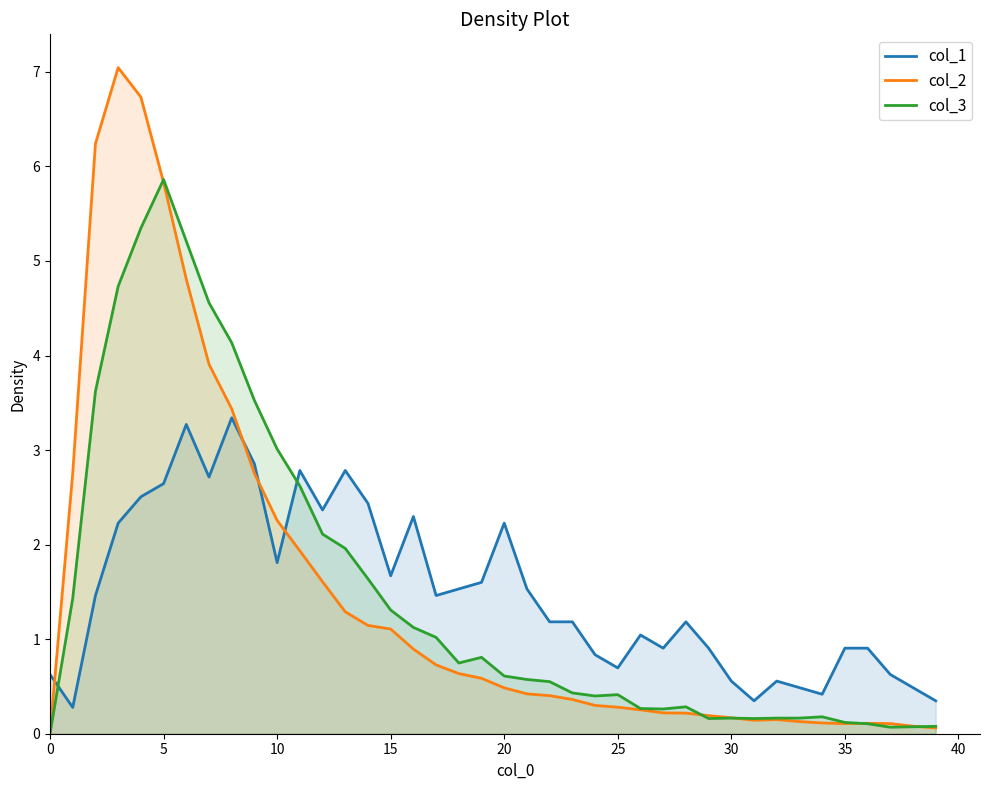

Reading left to right, what are all the values shown in this chart?

col_1: 0.6	0.3	1.5	2.2	2.5	2.6	3.3	2.7	3.3	2.9	1.8	2.8	2.4	2.8	2.4	1.7	2.3	1.5	1.5	1.6	2.2	1.5	1.2	1.2	0.8	0.7	1.0	0.9	1.2	0.9	0.6	0.3	0.6	0.5	0.4	0.9	0.9	0.6	0.5	0.3
col_2: 0.0	2.8	6.2	7.0	6.7	5.8	4.8	3.9	3.4	2.8	2.3	1.9	1.6	1.3	1.1	1.1	0.9	0.7	0.6	0.6	0.5	0.4	0.4	0.4	0.3	0.3	0.3	0.2	0.2	0.2	0.2	0.1	0.1	0.1	0.1	0.1	0.1	0.1	0.1	0.1
col_3: 0.0	1.4	3.6	4.7	5.3	5.9	5.2	4.6	4.1	3.5	3.0	2.6	2.1	2.0	1.6	1.3	1.1	1.0	0.7	0.8	0.6	0.6	0.6	0.4	0.4	0.4	0.3	0.3	0.3	0.2	0.2	0.2	0.2	0.2	0.2	0.1	0.1	0.1	0.1	0.1